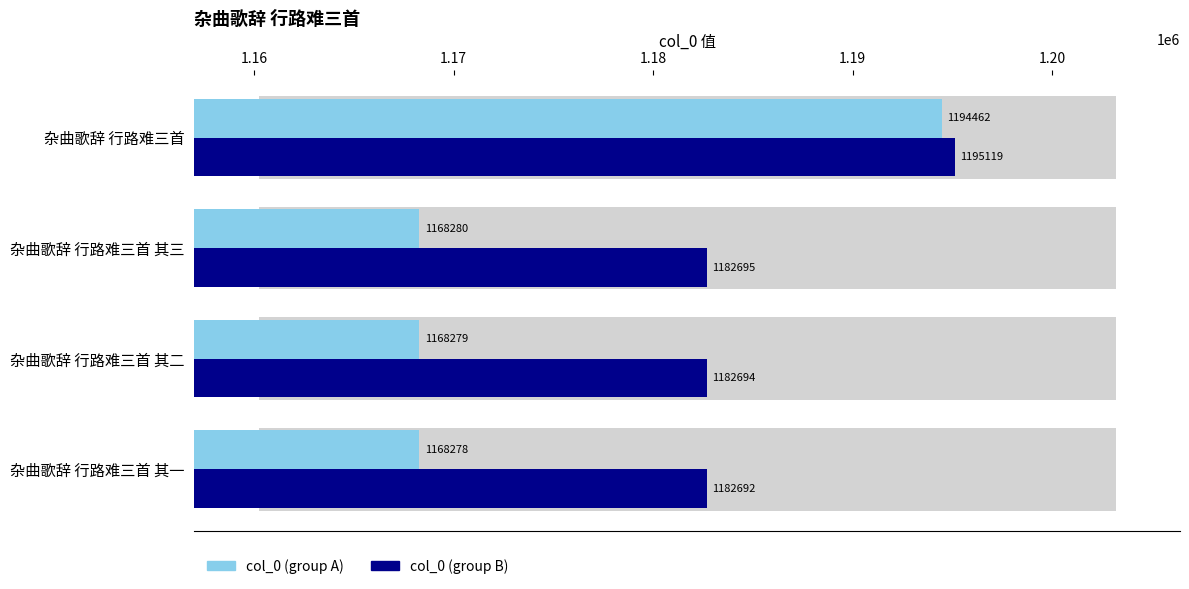

Is it true that col_0 (group B) equals 408075 at 杂曲歌辞 行路难三首 其三?

False